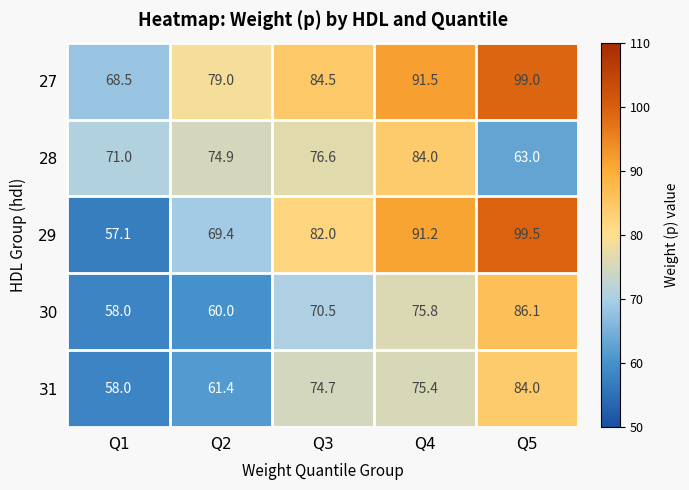

What is the difference between the highest and lowest values at Q2?

19.0